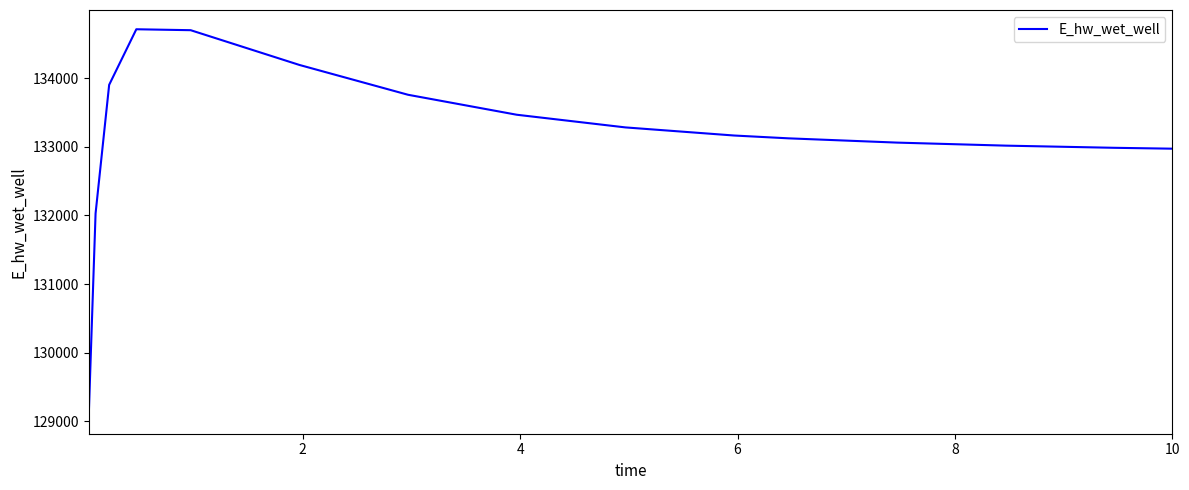

What is the difference between the maximum and minimum values?

5610.3